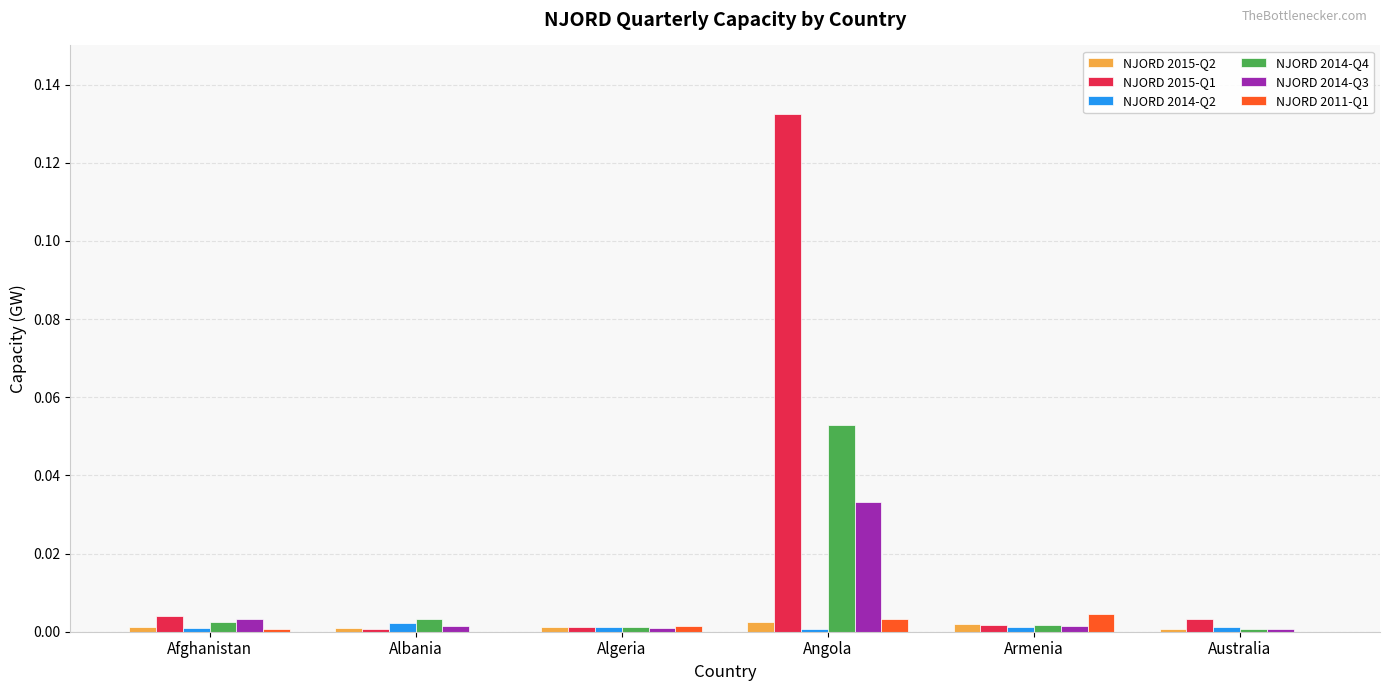

The NJORD 2014-Q4 series shows 0.0 at Afghanistan. True or false?

True